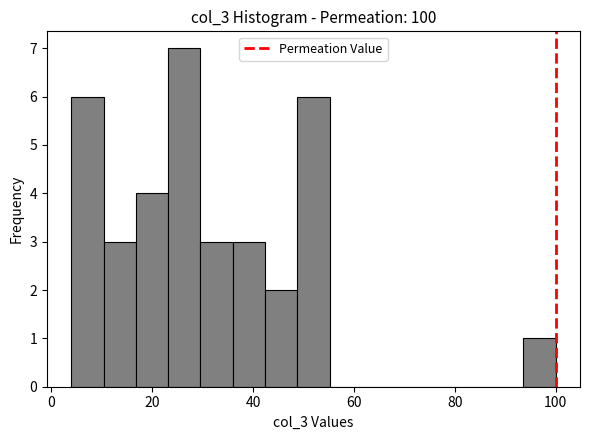

Read against the x-axis, roughly where is the centre of the tallest bar?

26